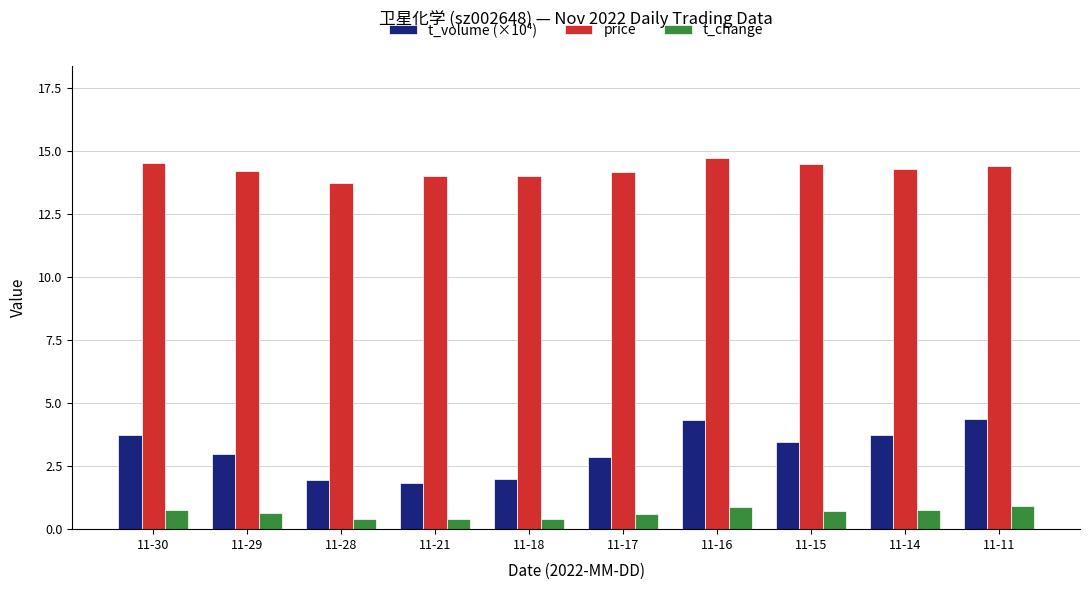

List the series in order of their peak value, lowest first.

t_change, t_volume (×10⁴), price